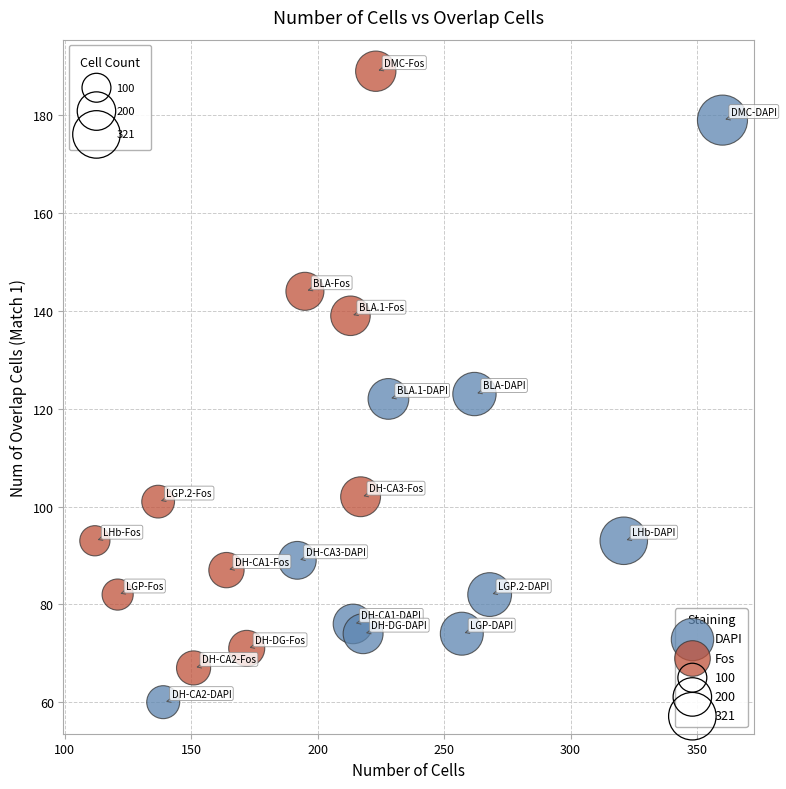

Which series has the largest Y range (max minus min)?

Fos